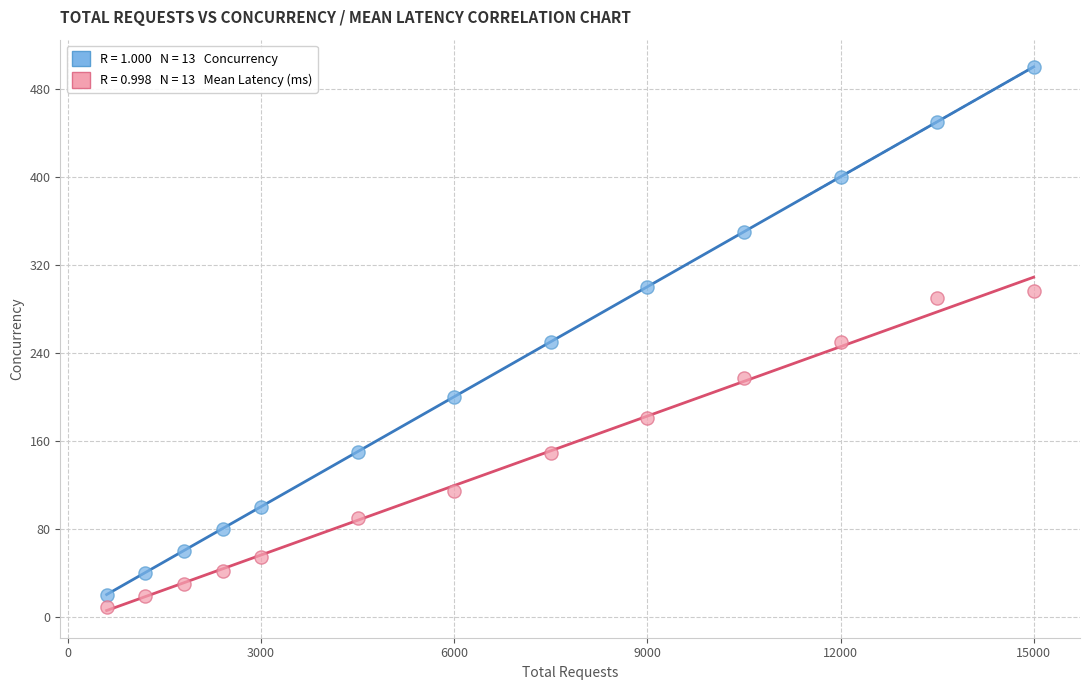

Across all data points, what is the range of Y values (max minus min)?

490.9